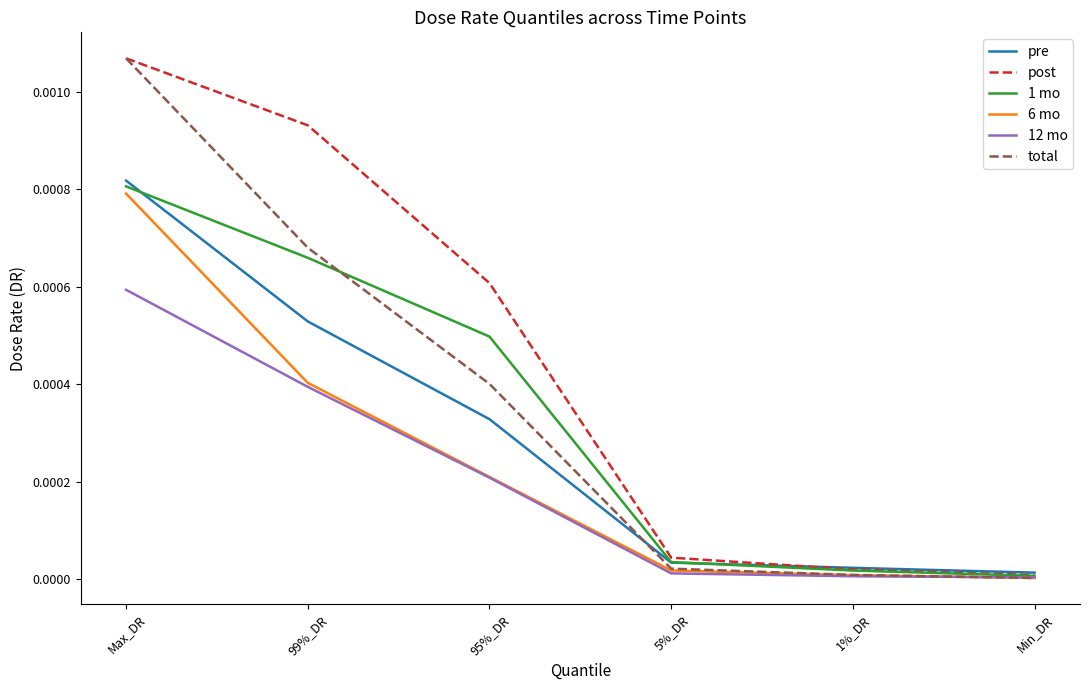

The 12 mo series shows 0.0 at 5%_DR. True or false?

True